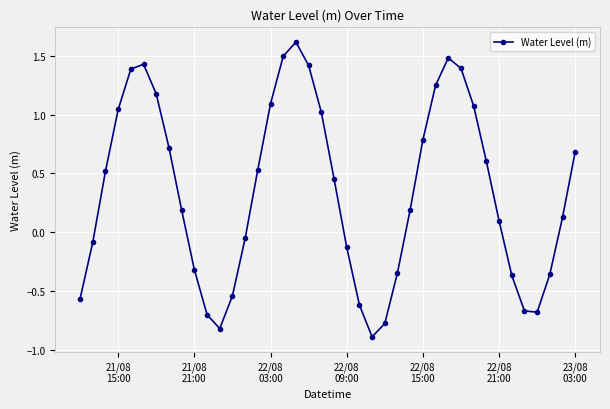

How many lines are shown in the chart?

1